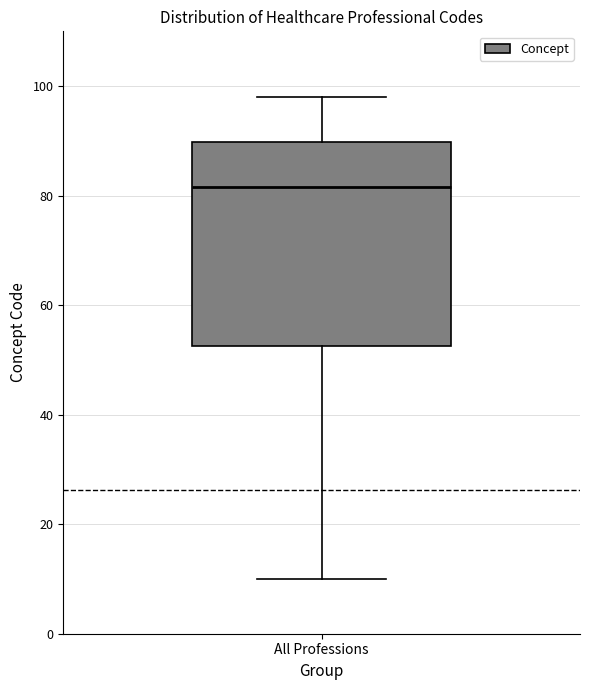

Read this box plot against the y-axis: the position of the median line, the range covered by the box, and the ends of both whiskers. The values are not printed on the chart, so give them approximately, as read against the axis.

median 82, box 52 to 90, whiskers 10 to 98